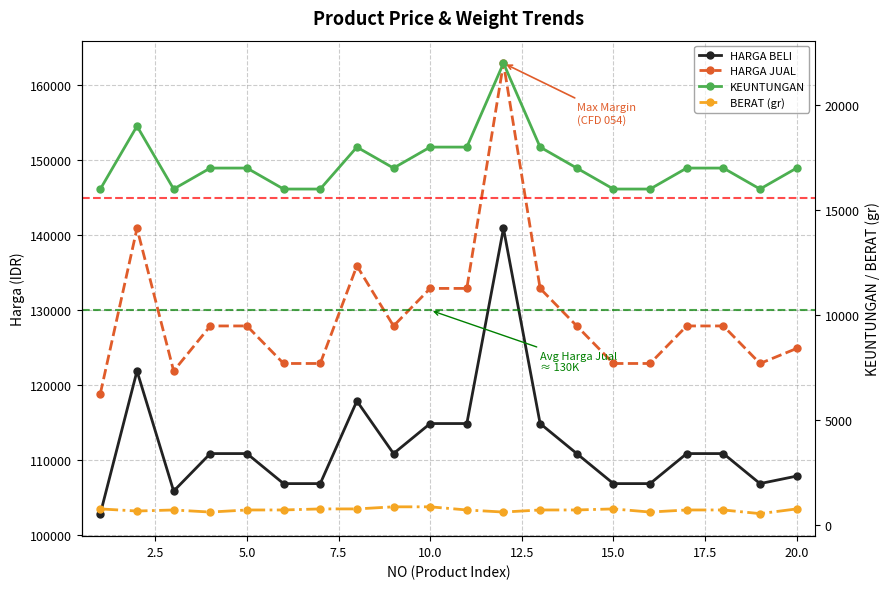

What is the value of the KEUNTUNGAN point at the 20th from the left?

17000